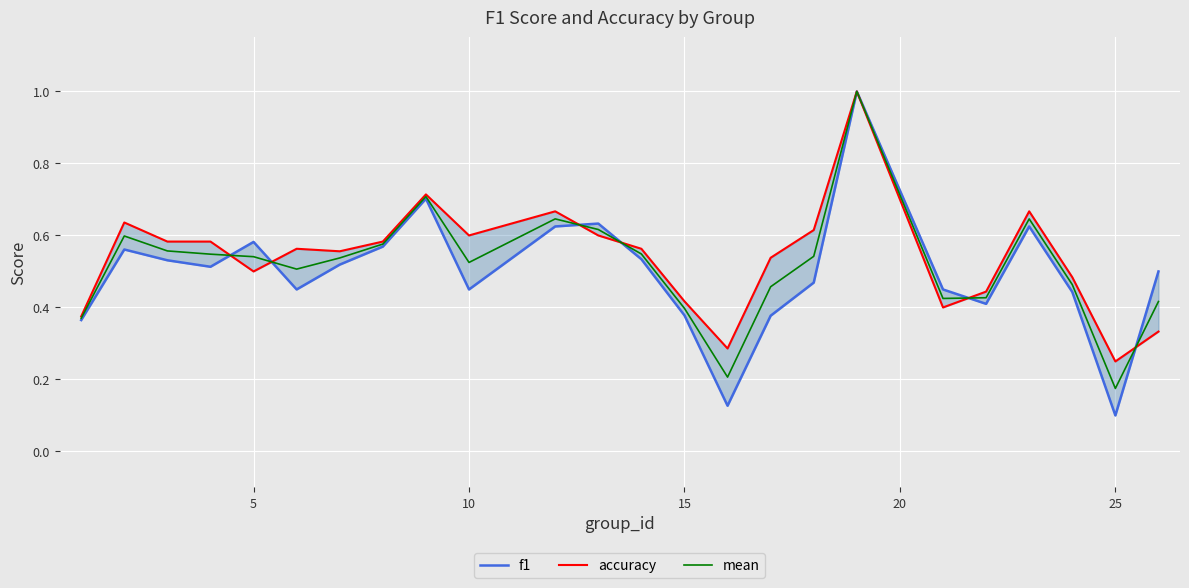

How many distinct data groups are displayed?

3